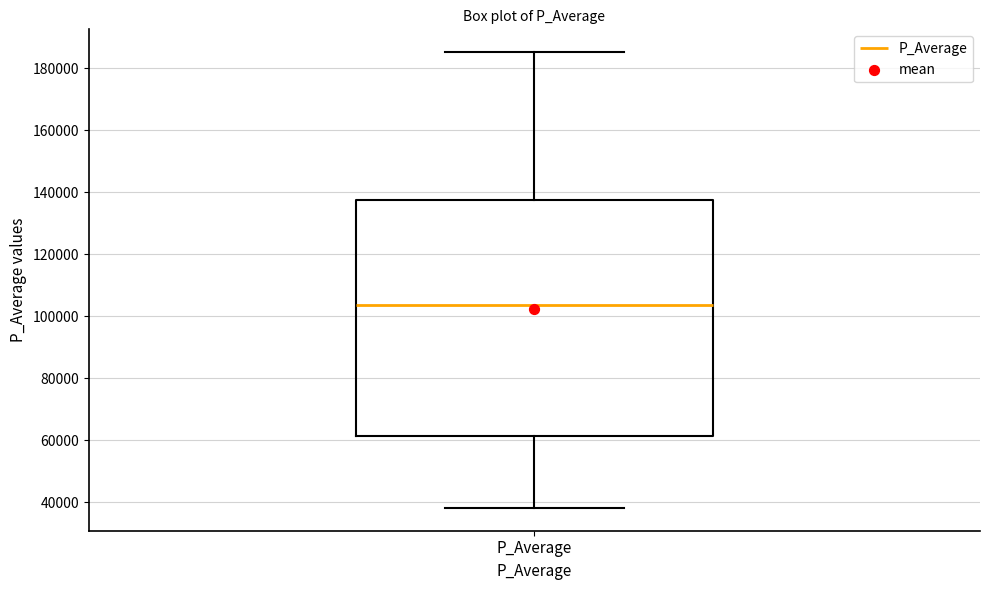

Transcribe this box plot: give where the median line is, the range the box spans, and where the two whiskers end, as read against the y-axis. The values are not printed on the chart, so give them approximately, as read against the axis.

median 104000, box 62000 to 138000, whiskers 38000 to 186000